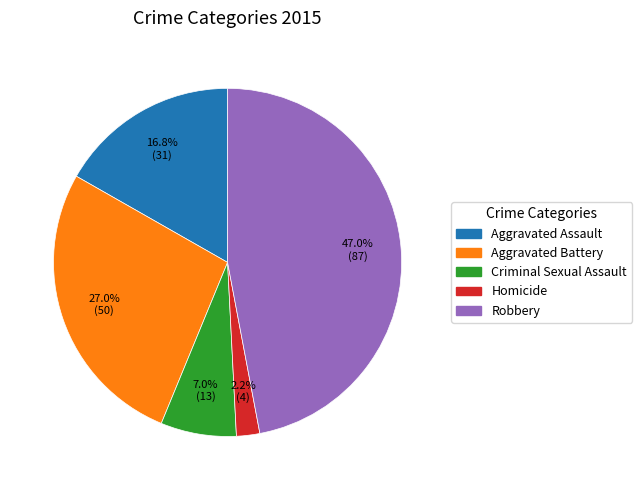

Between Homicide and Robbery, which is larger?

Robbery